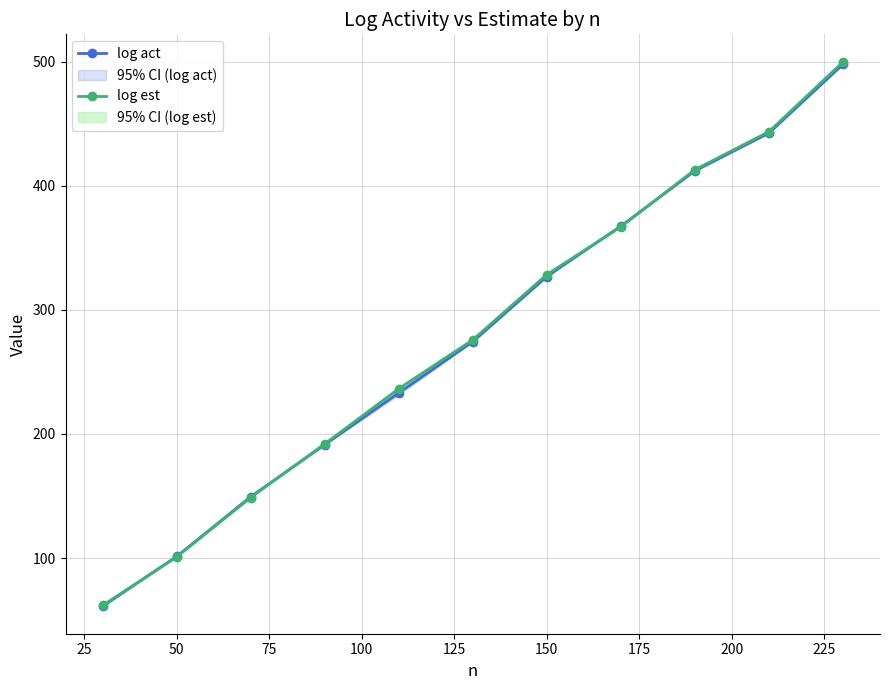

Rank the series by their maximum value, from highest to lowest.

log est, log act